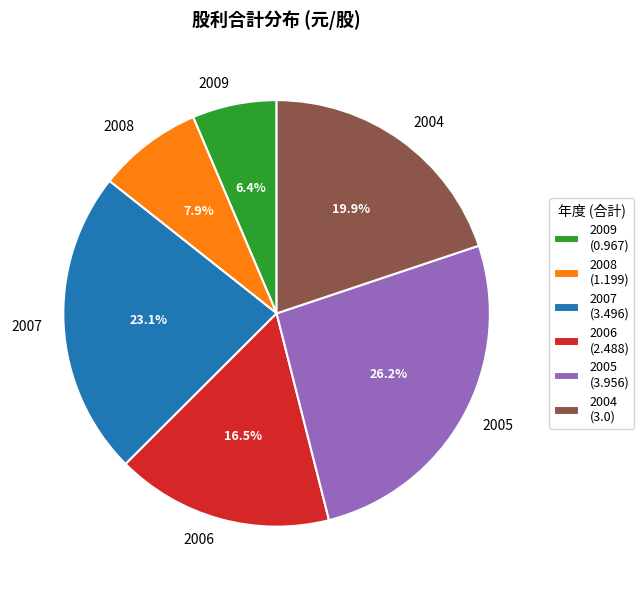

Count the number of slices in the pie.

6